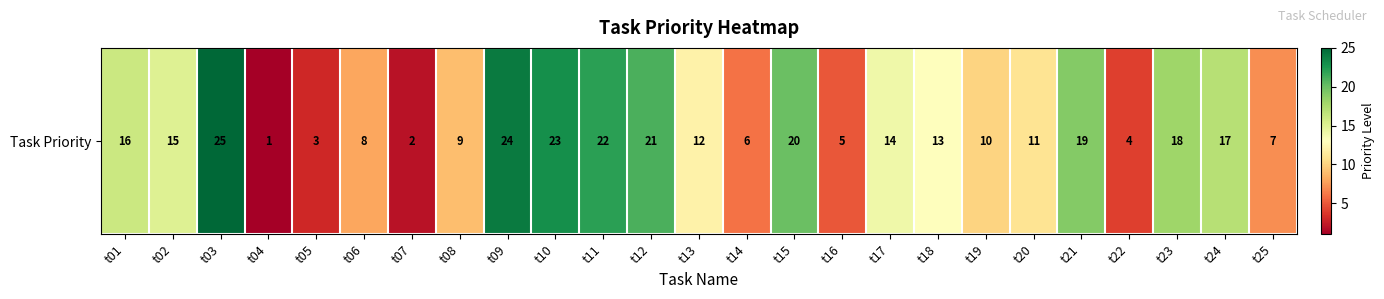

Where does the data first go above 13?

t01